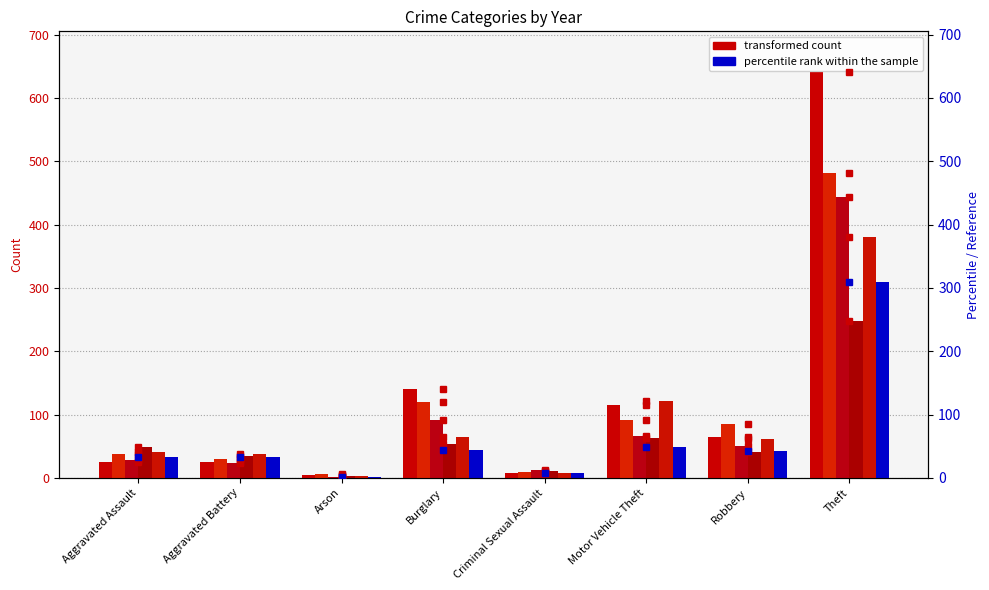

At which label does transformed count 2021 reach its minimum?

Arson